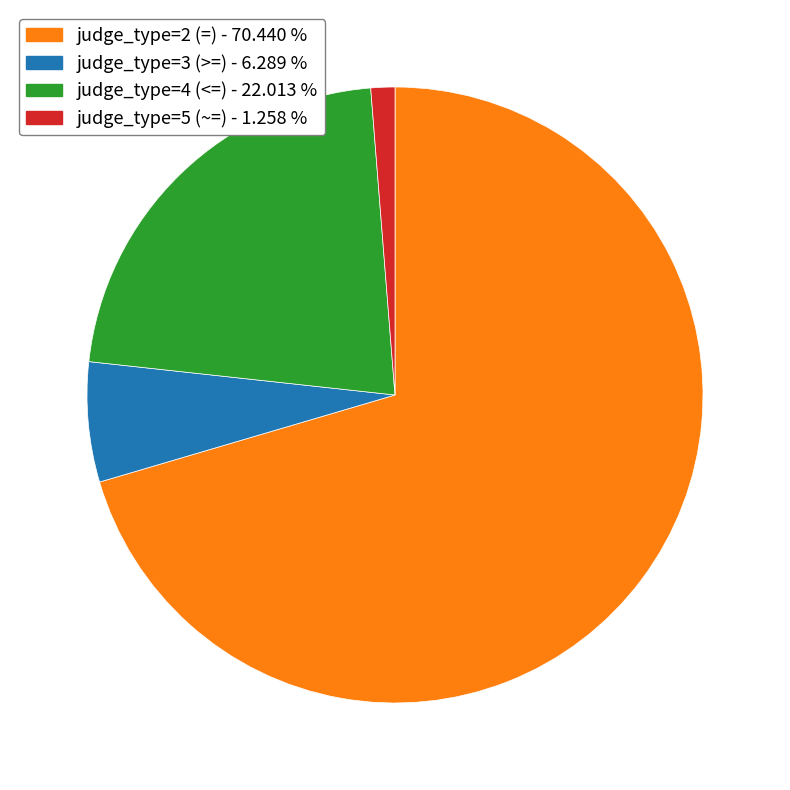

Count the number of slices in the pie.

4